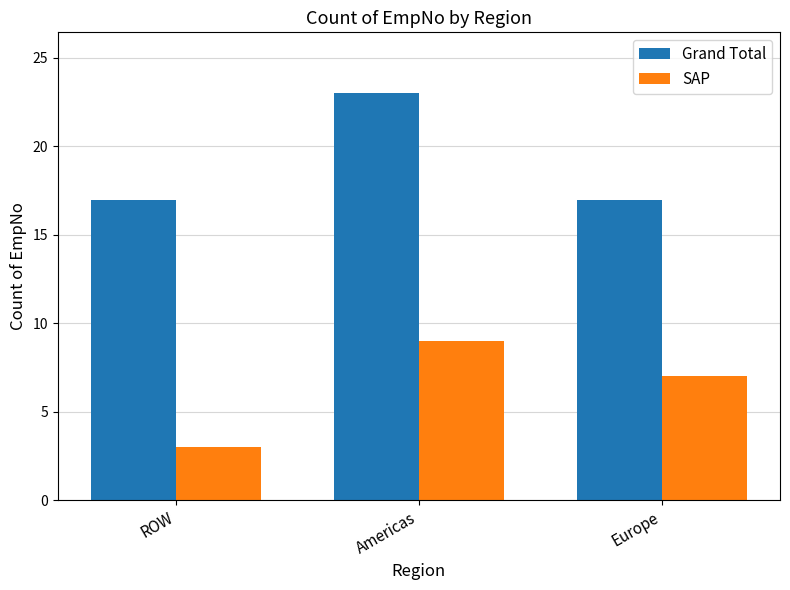

Where is SAP nearest to the value 6?

Europe